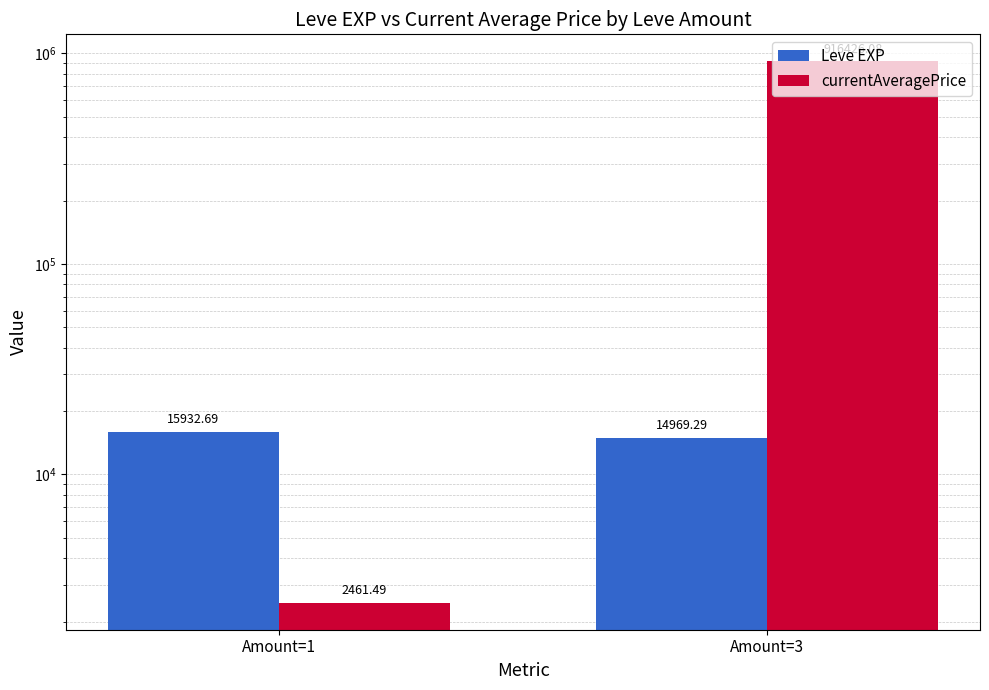

The value of currentAveragePrice at Amount=1 is 936.7. True or false?

False